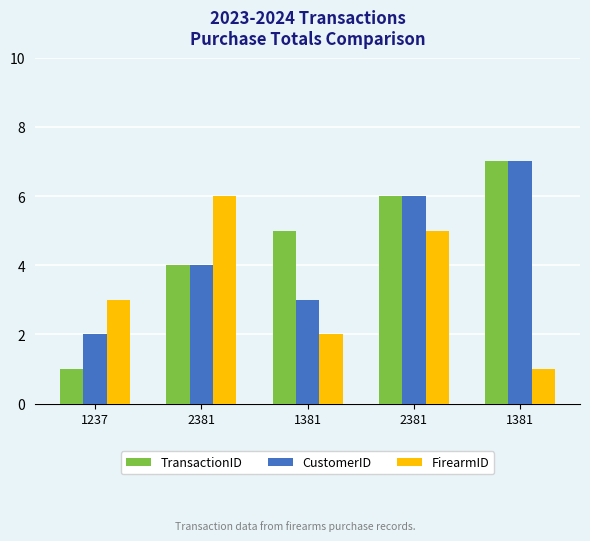

Is the value of FirearmID at 1381 greater than the value of CustomerID at 2381?

No